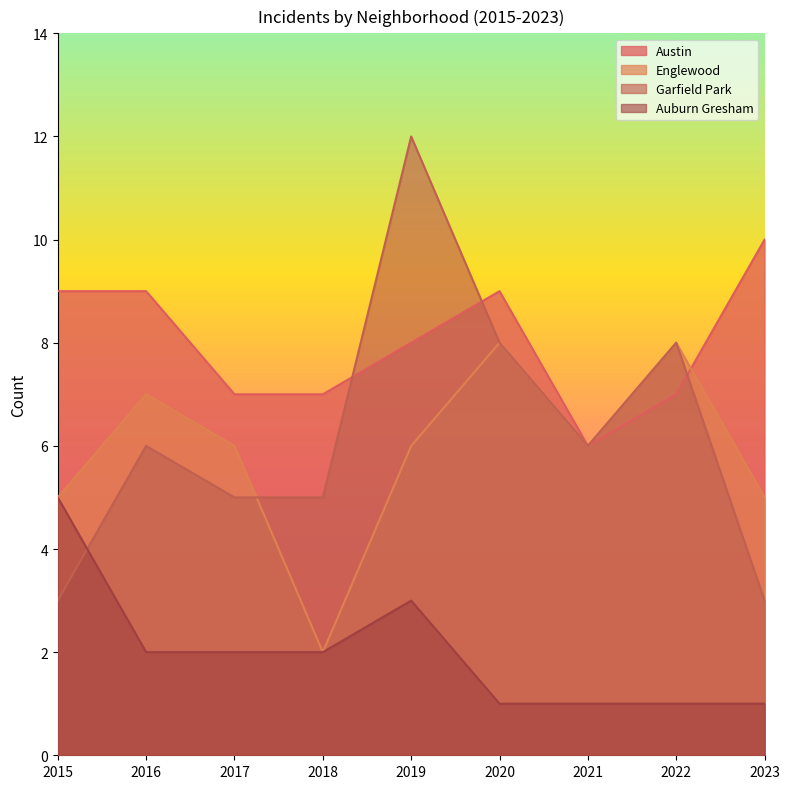

Which series ends up on top after the final intersection of Garfield Park and Auburn Gresham?

Garfield Park